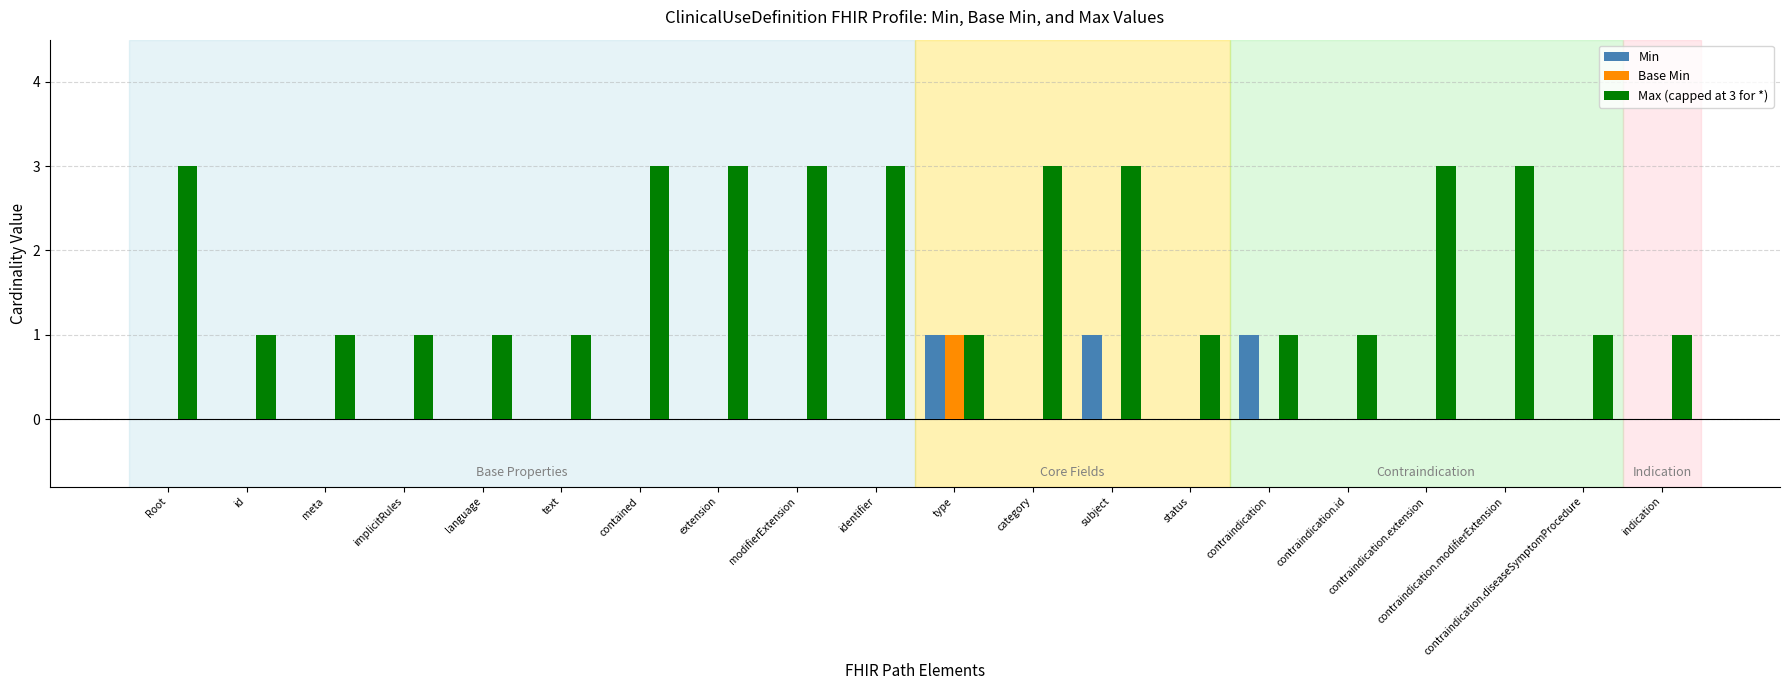

Is the value of Min at id greater than the value of Max (capped at 3 for *) at subject?

No